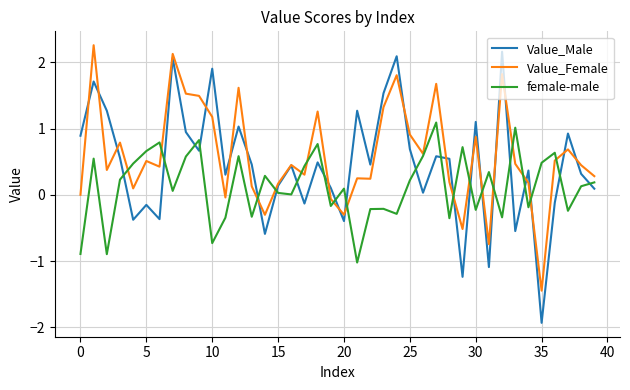

Which series ends up on top after the final intersection of Value_Male and female-male?

female-male